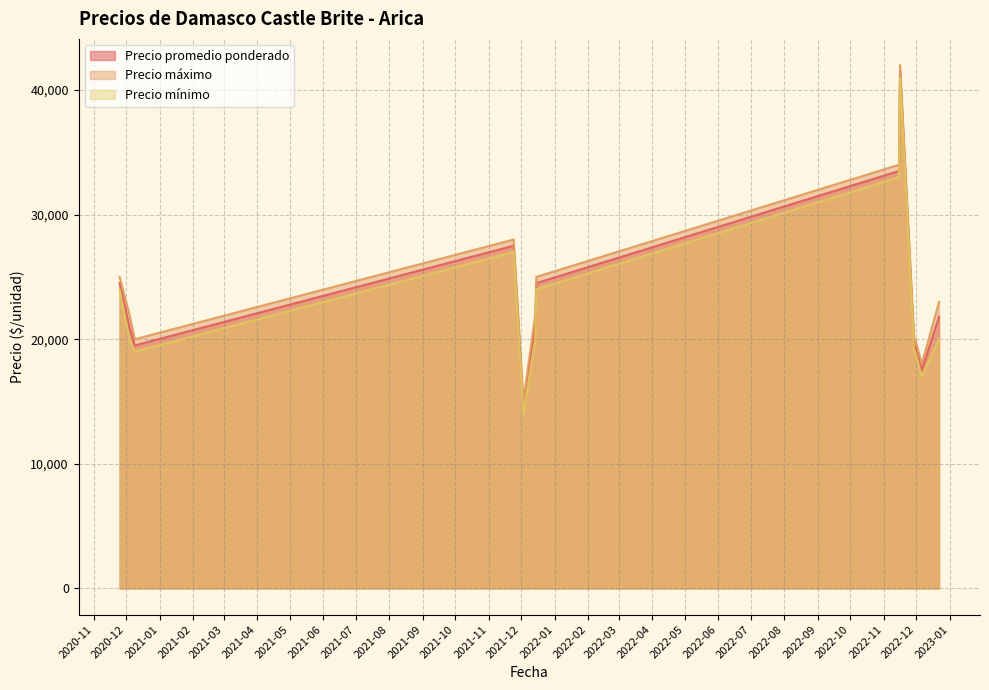

True or false: Precio máximo and Precio promedio ponderado cross at least once.

False